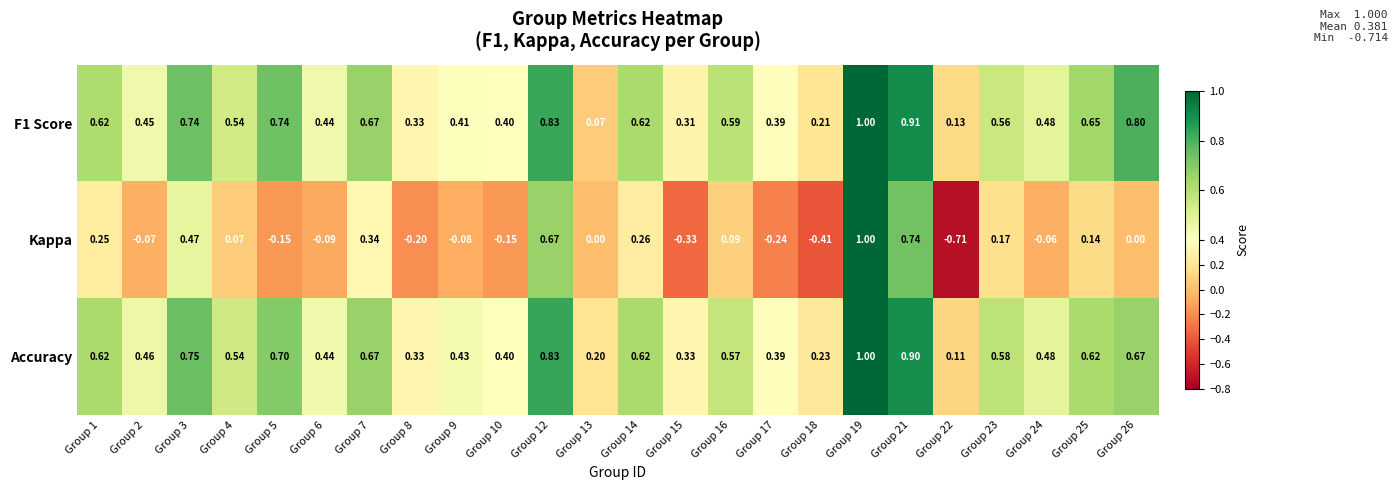

Which series has the widest spread of values?

Kappa